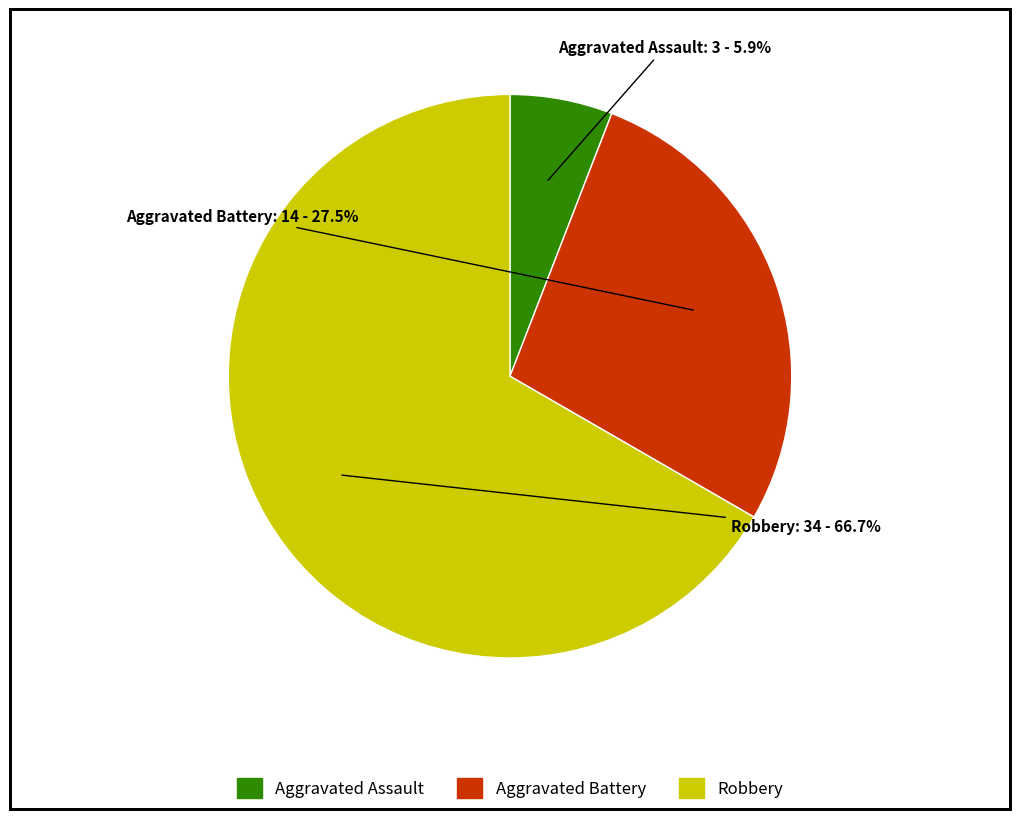

Combined, what portion of the pie is Aggravated Assault and Robbery?

72.5%